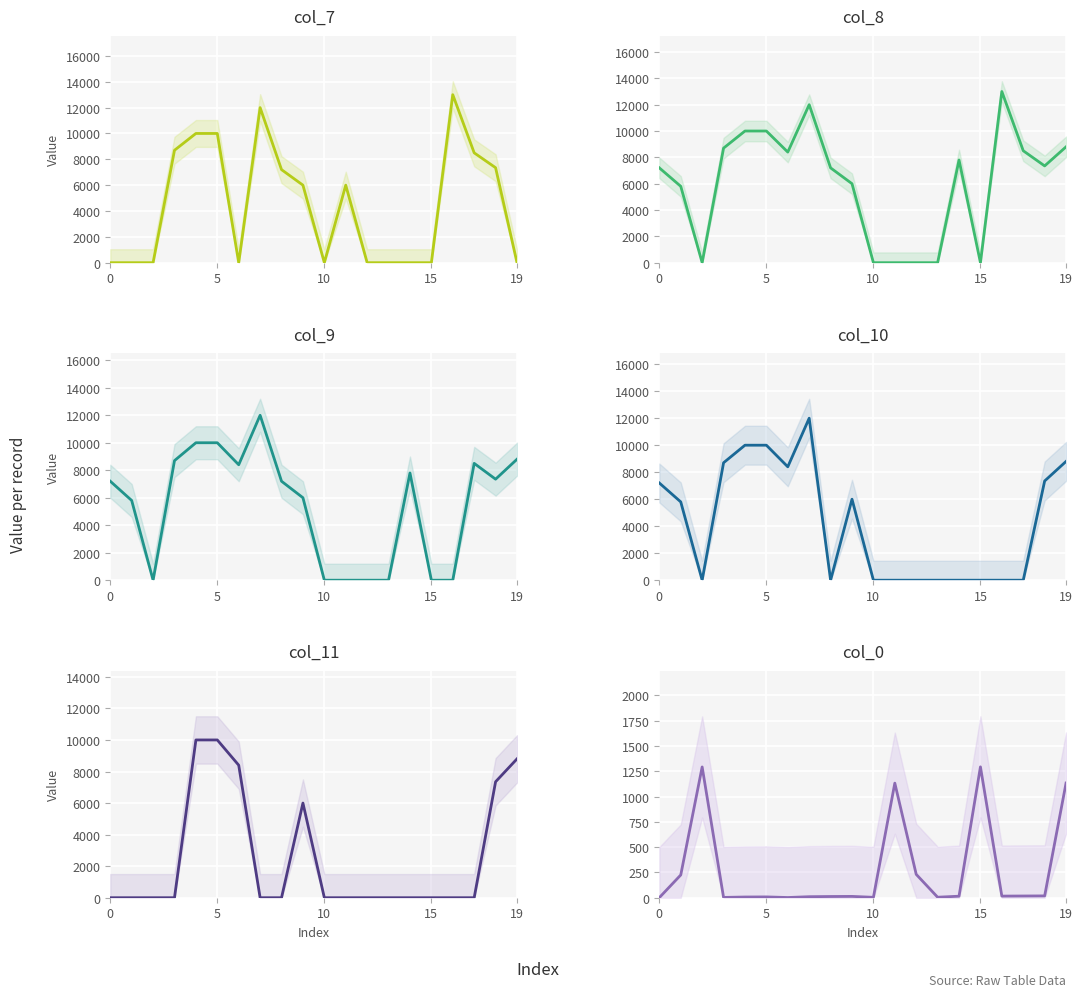

How many col_11 values are between 0 and 7350?

16